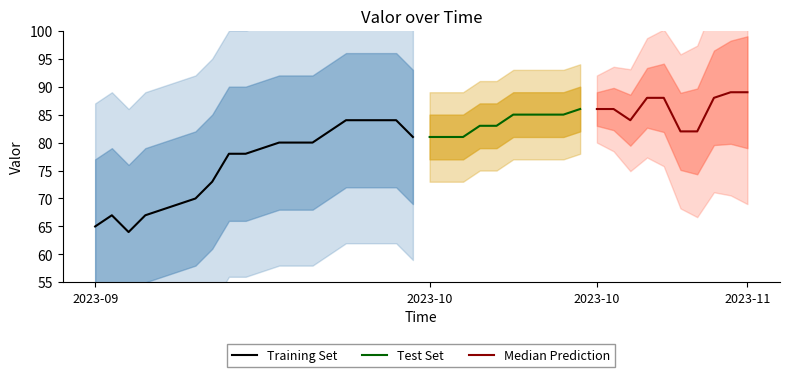

Is it true that the value at 01/11/2023 is 89?

True